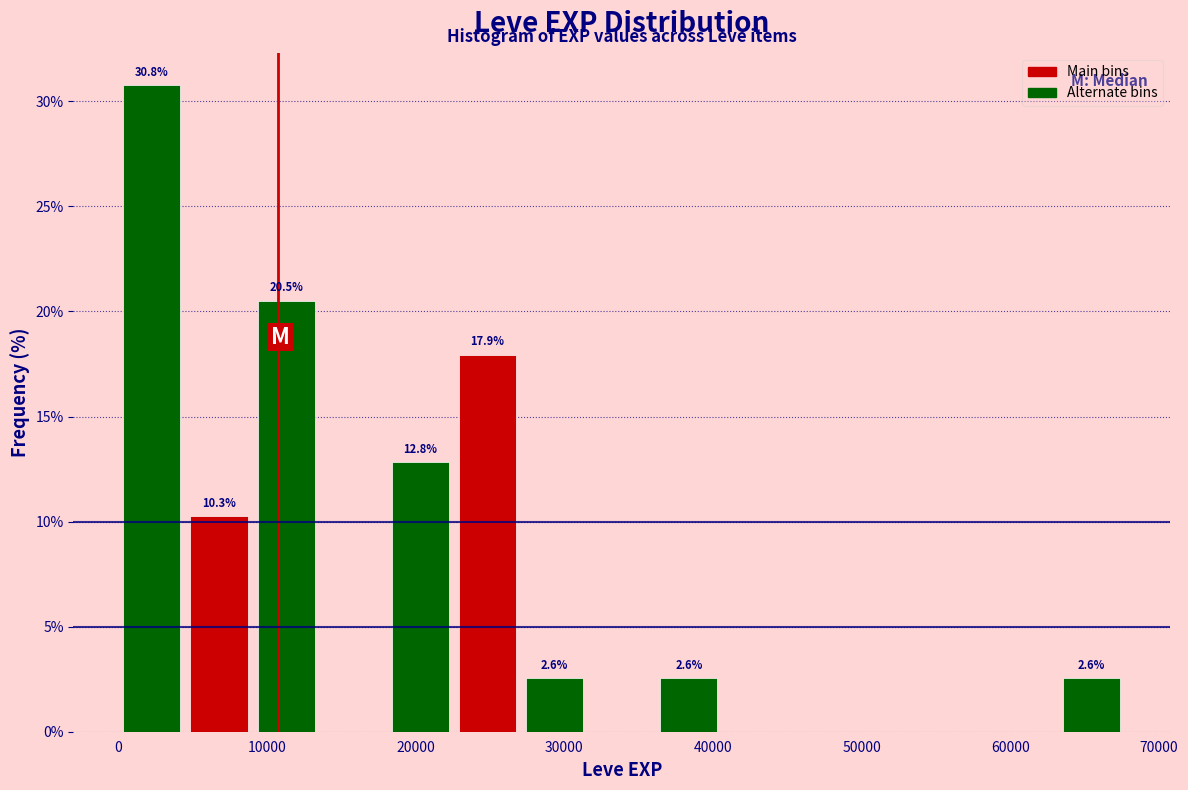

Over which range of the x-axis is the bar tallest?

0 to 5000